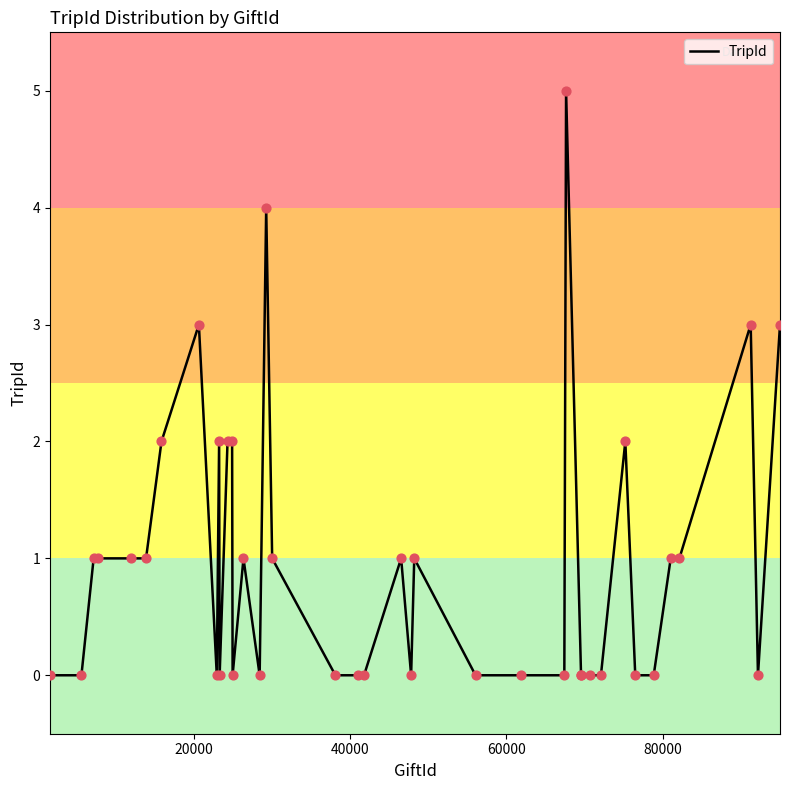

What is the difference between the maximum and minimum values?

5